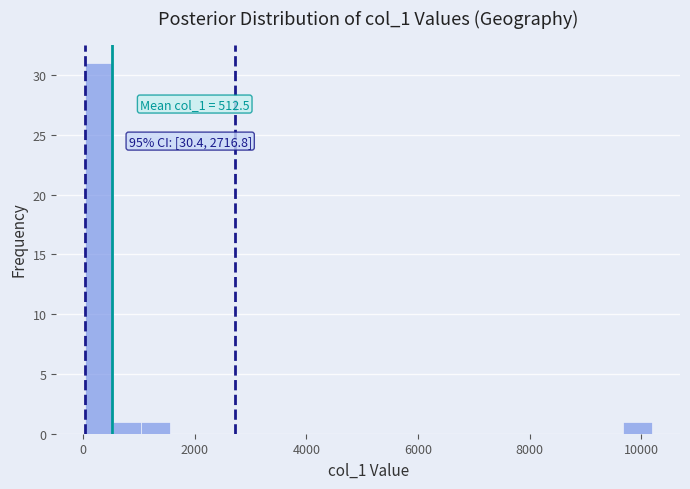

Read against the x-axis, roughly where is the centre of the tallest bar?

200